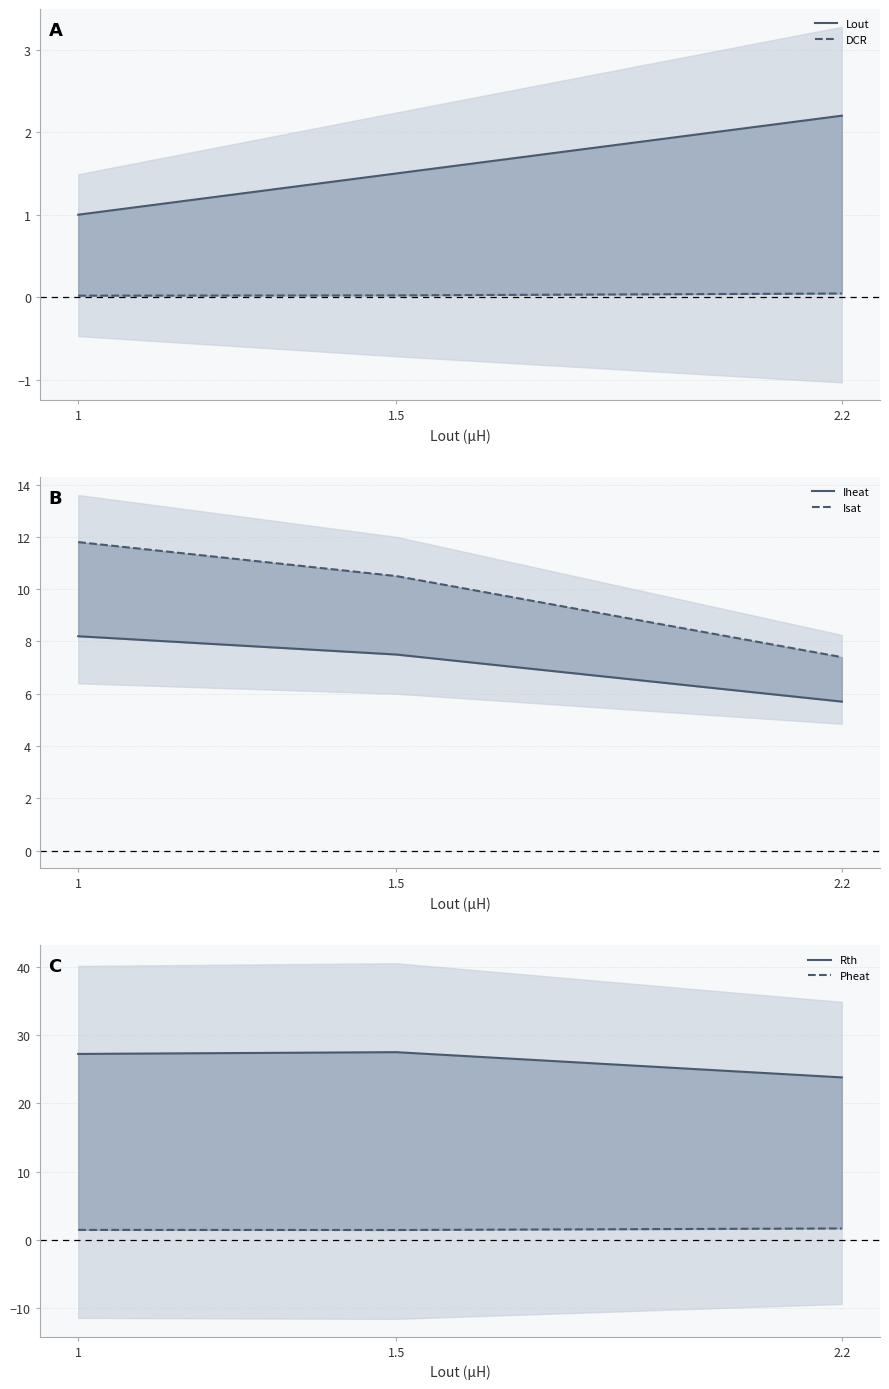

What is the difference between the second highest and minimum values in the Lout series?

0.5